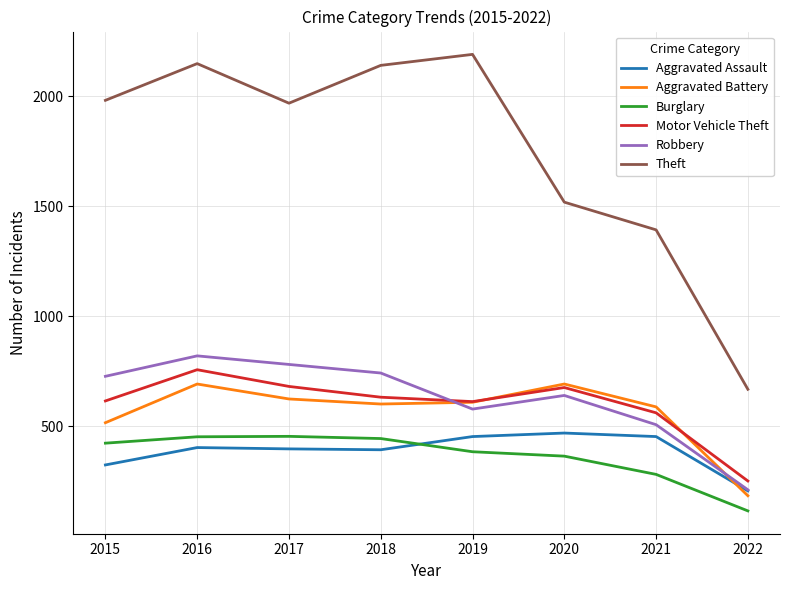

At which label is Motor Vehicle Theft closest to 503?

2021